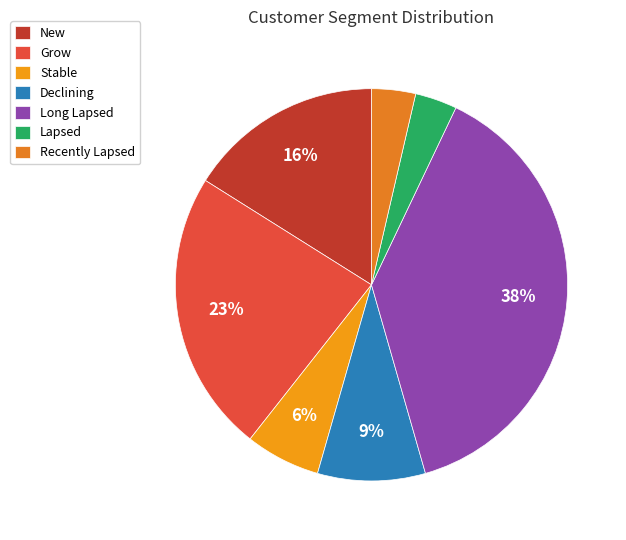

To the nearest percent, what is the difference between the largest and smallest slice percentages?

35%